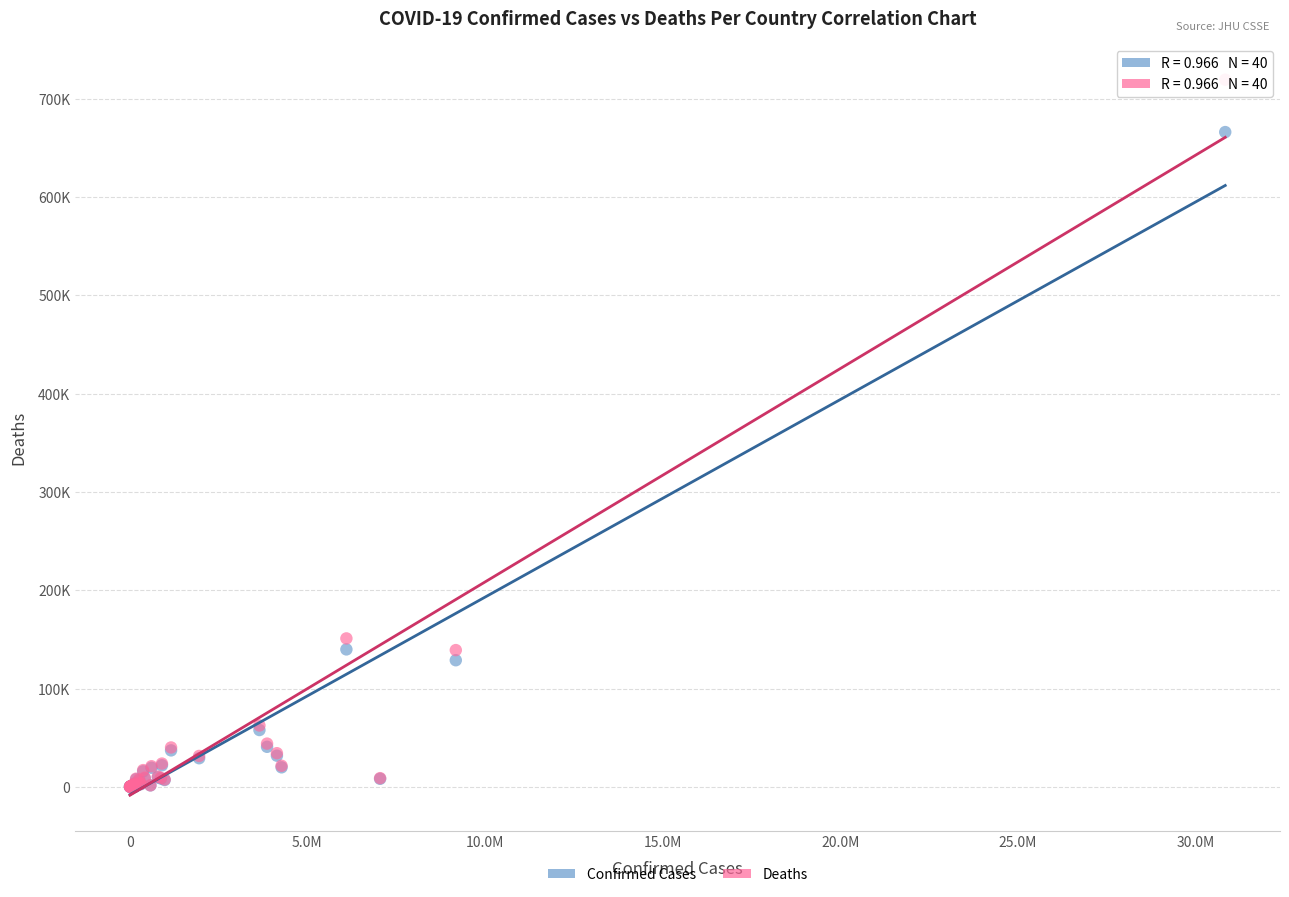

Which series has the widest spread of Y values?

Deaths